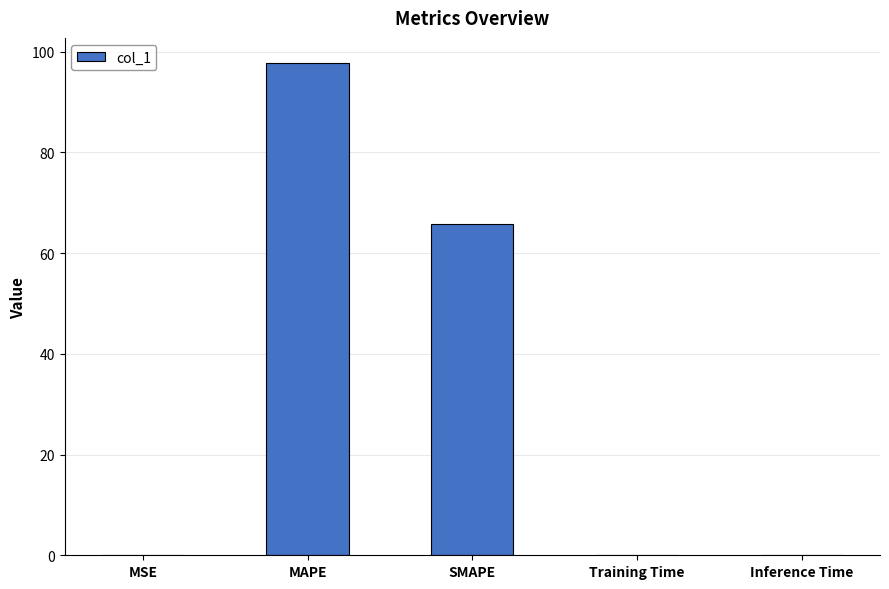

What is the sum of the values at Training Time and SMAPE?

65.8